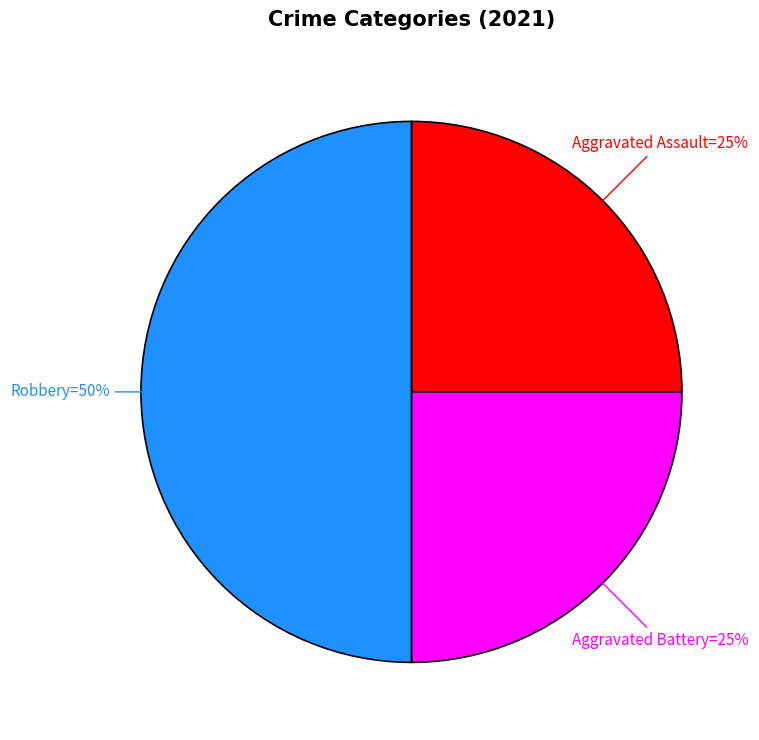

How many segments does this pie chart have?

3